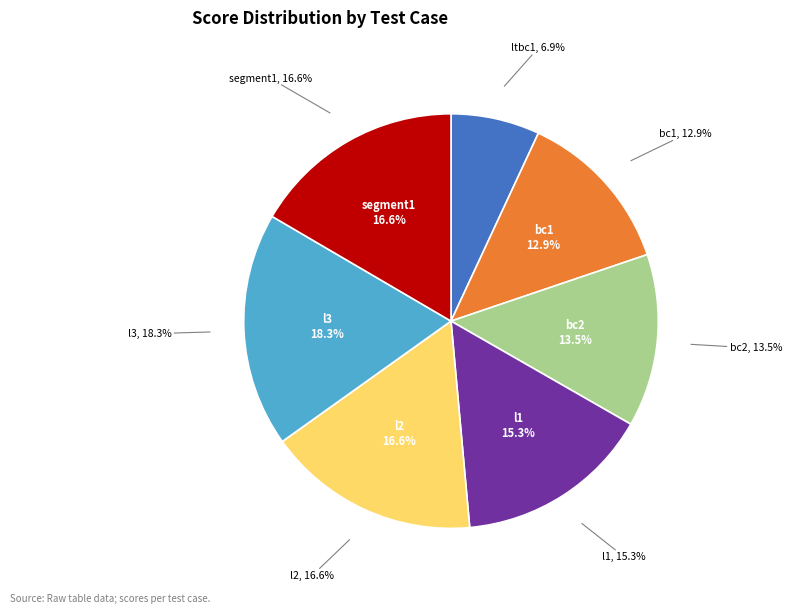

Do ltbc1 and l2 together represent more than half of the pie?

No